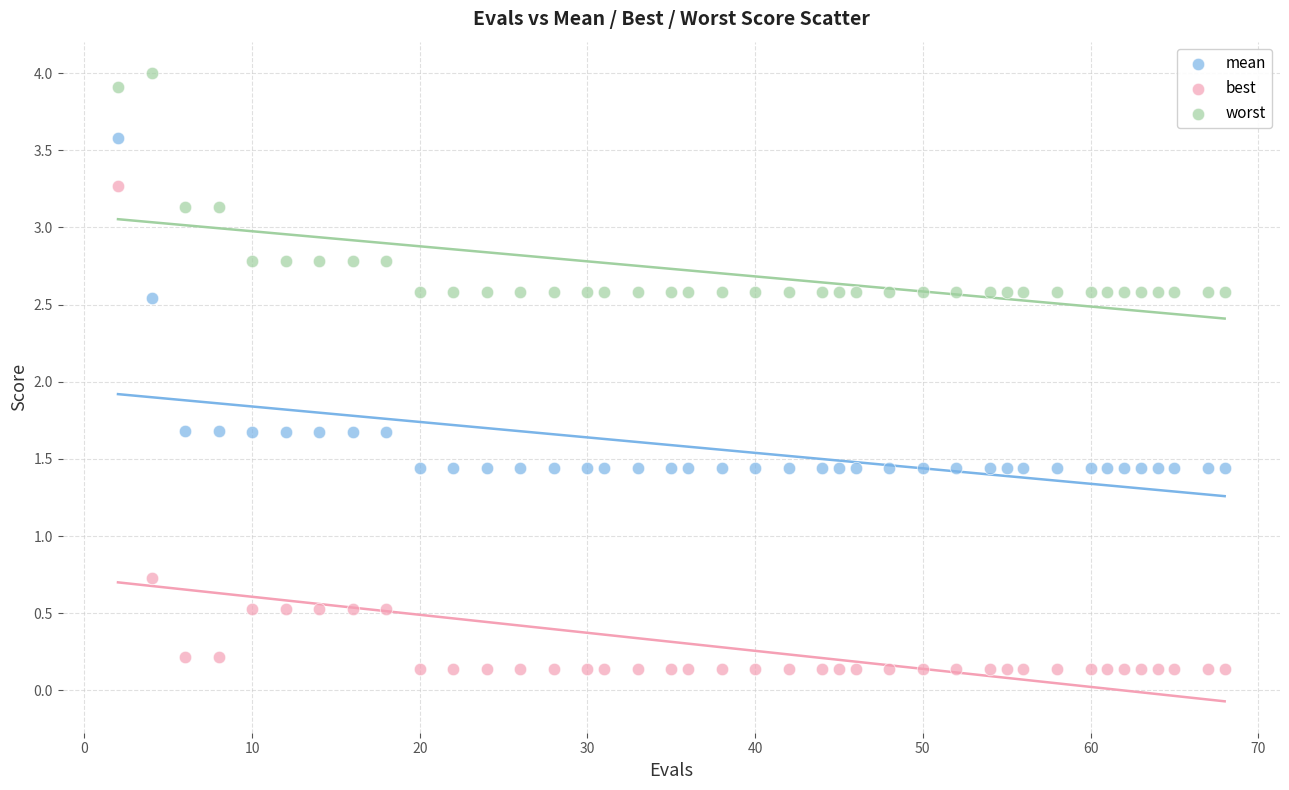

Which series contains the lowest Y value?

best